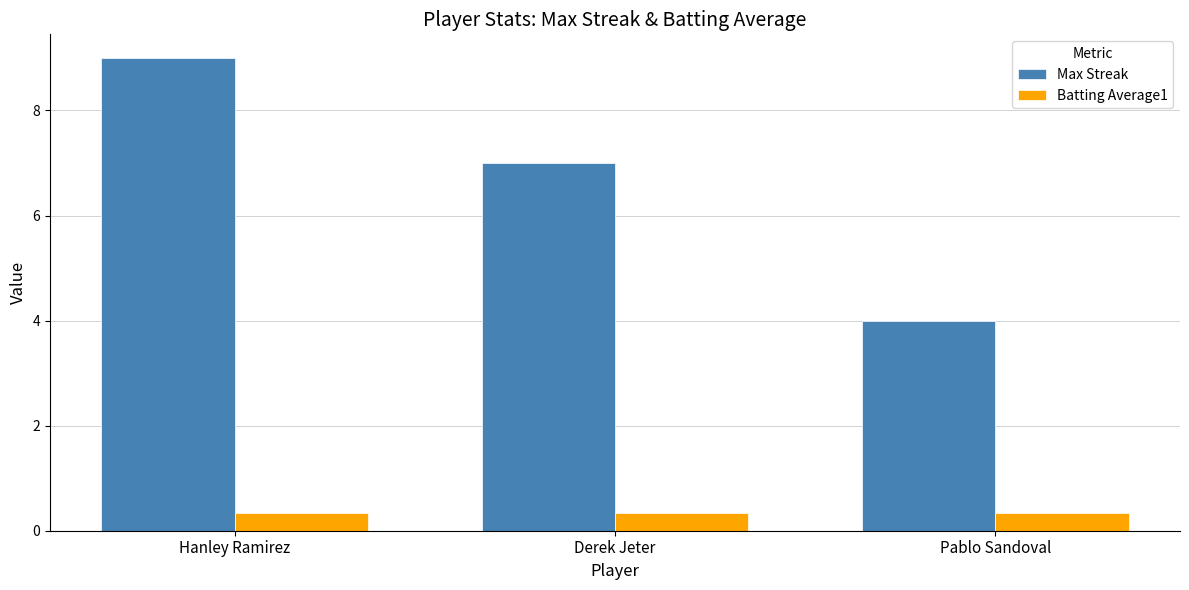

Reading right to left, transcribe all the data shown in this chart.

Max Streak: 4.0	7.0	9.0
Batting Average1: 0.3	0.3	0.3